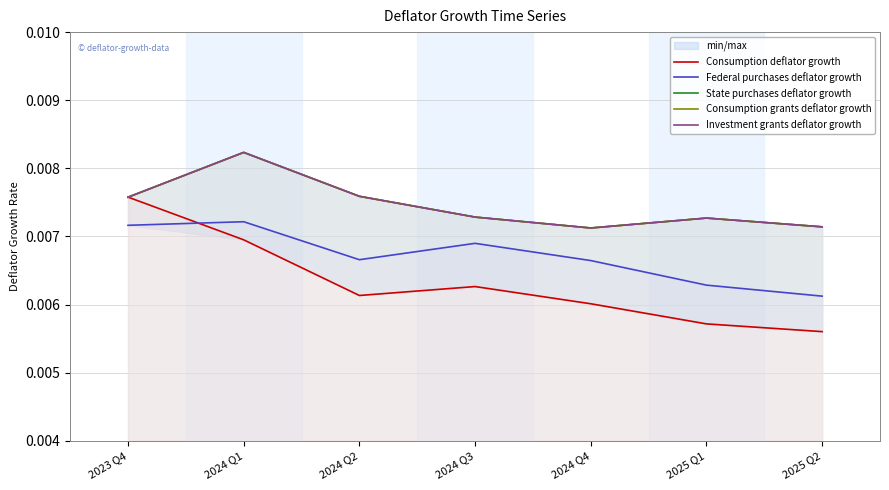

True or false: State purchases deflator growth and Federal purchases deflator growth cross at least once.

False